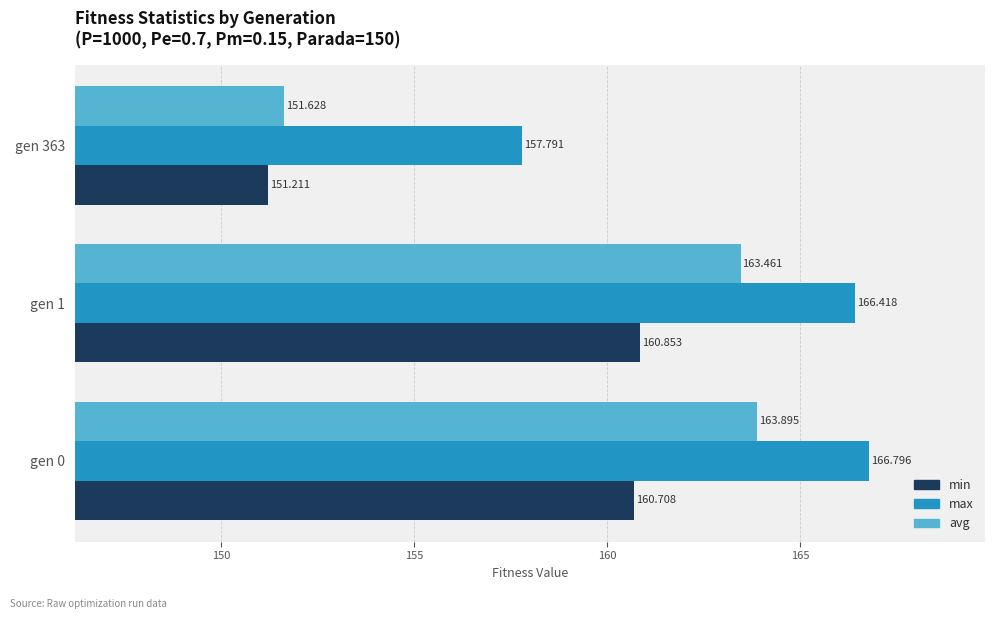

Which series has the largest total across all categories?

max